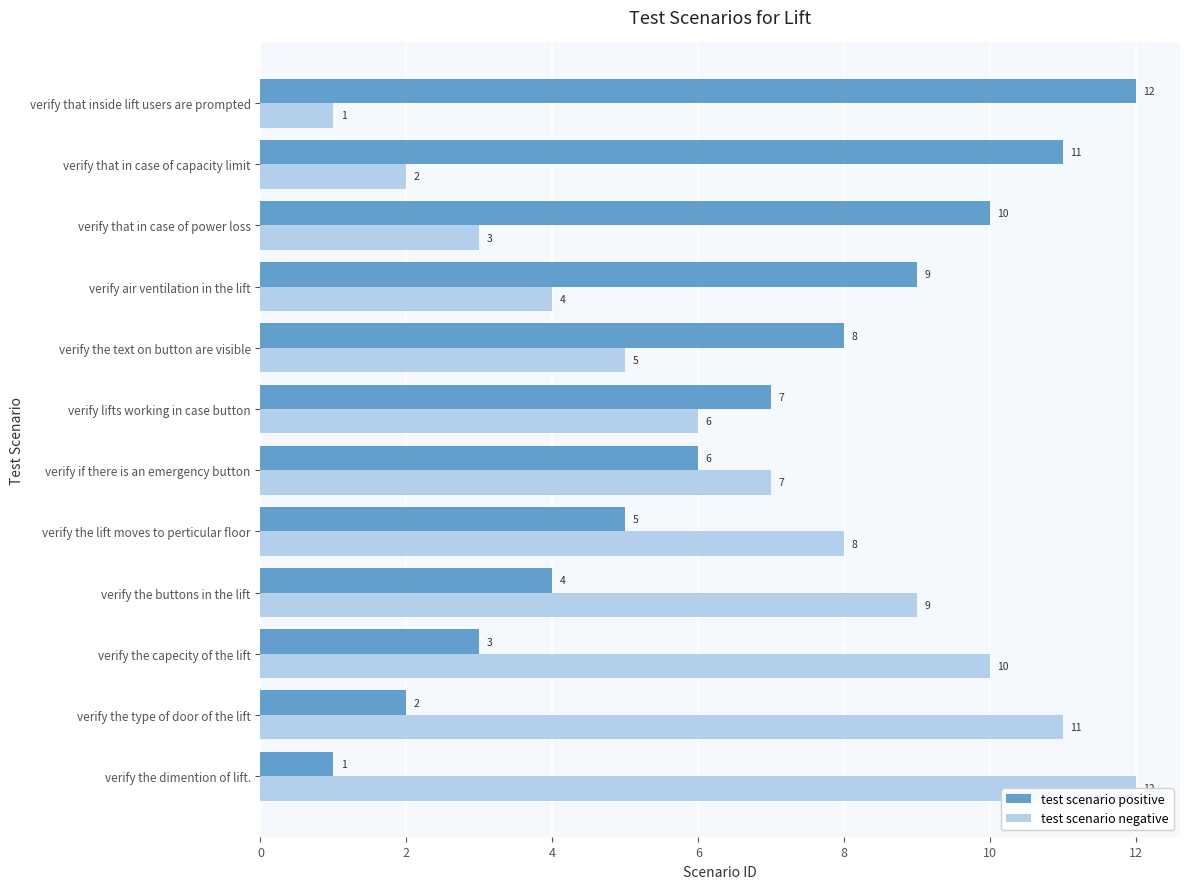

How many bars are there in each group?

2